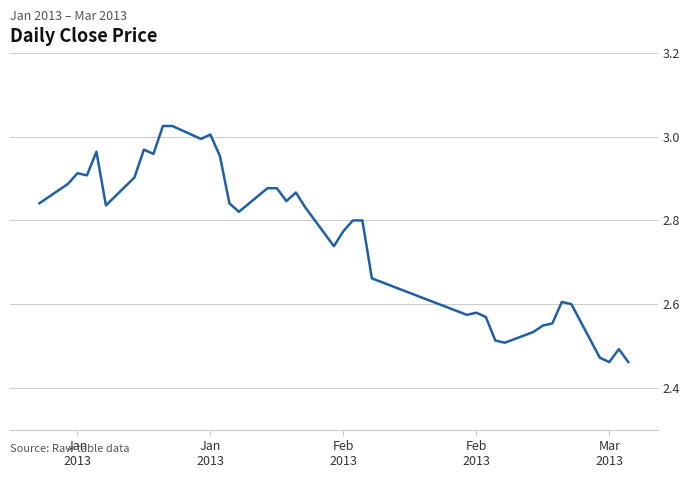

What is the difference between the second highest and minimum values?

0.6